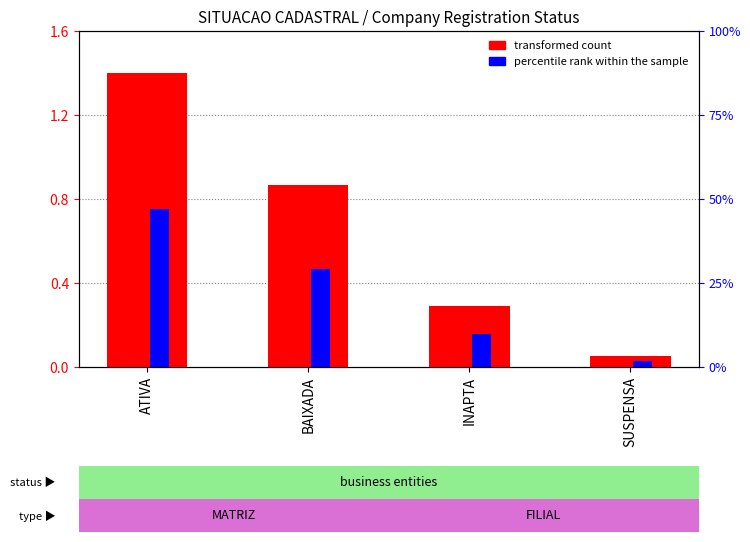

Rank the series by their average value, from highest to lowest.

transformed count, percentile rank within the sample